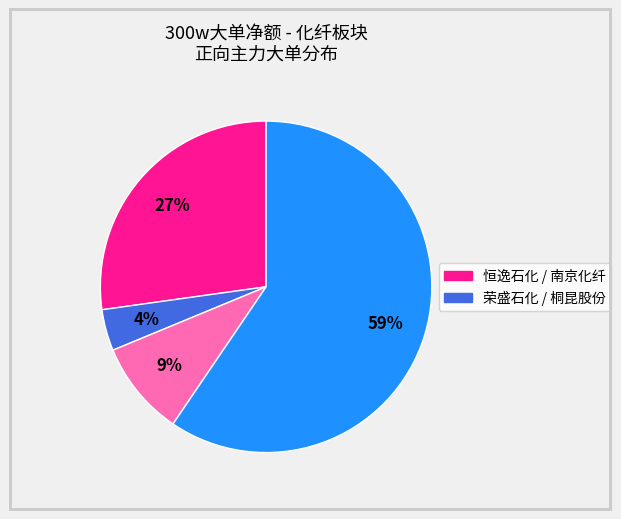

Is there a majority slice in this chart?

Yes